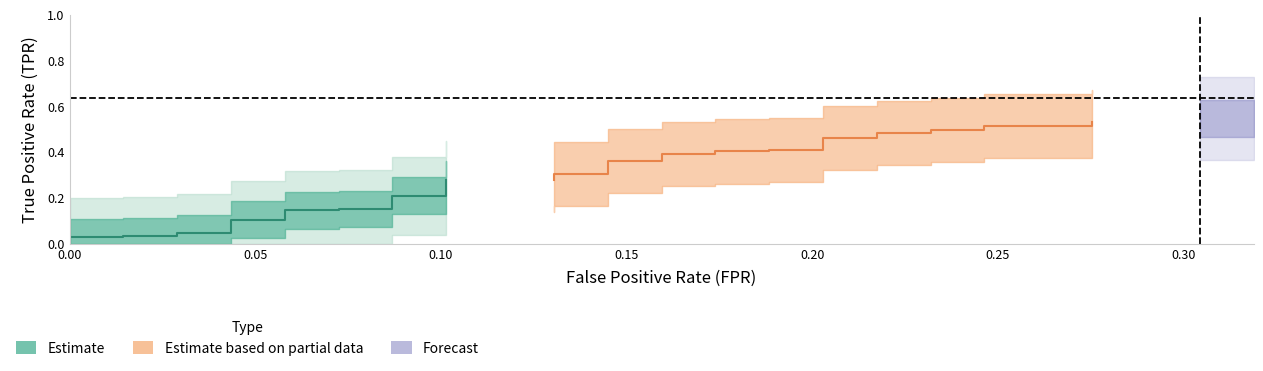

True or false: fpr has more than 1 interior local peaks.

False